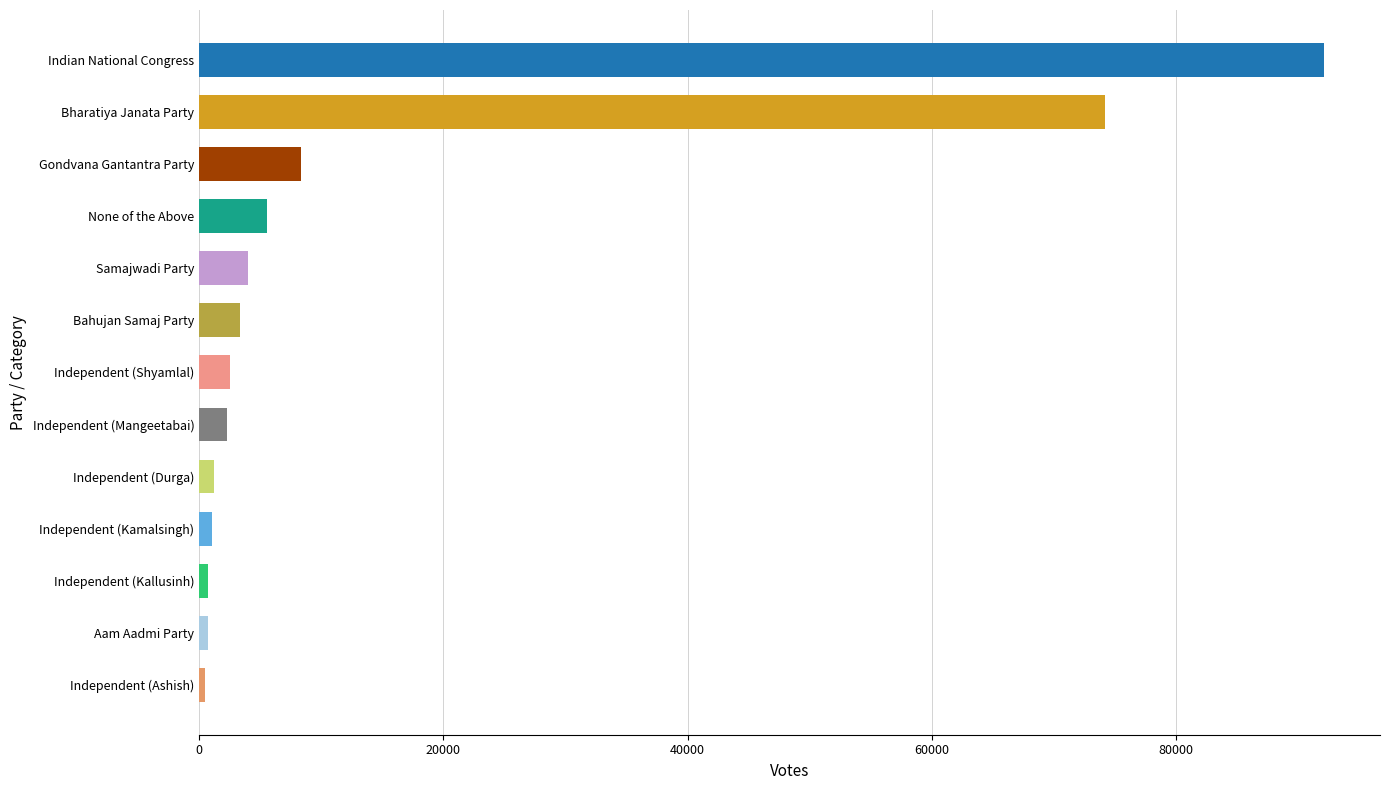

Are the bars grouped side by side (vs. stacked)?

No